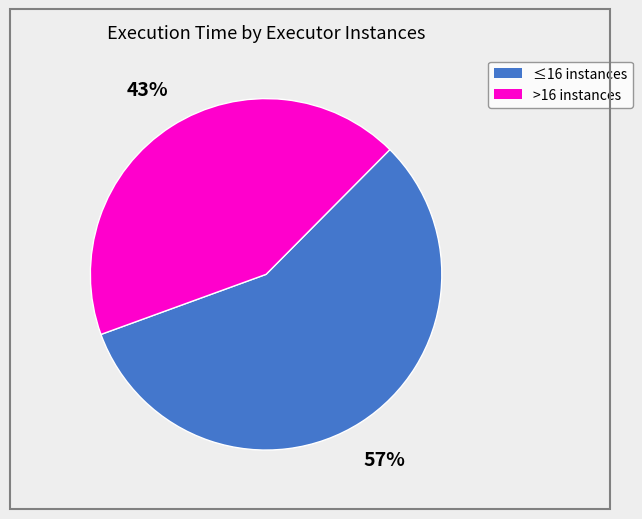

To the nearest percent, what is the average slice percentage?

50%